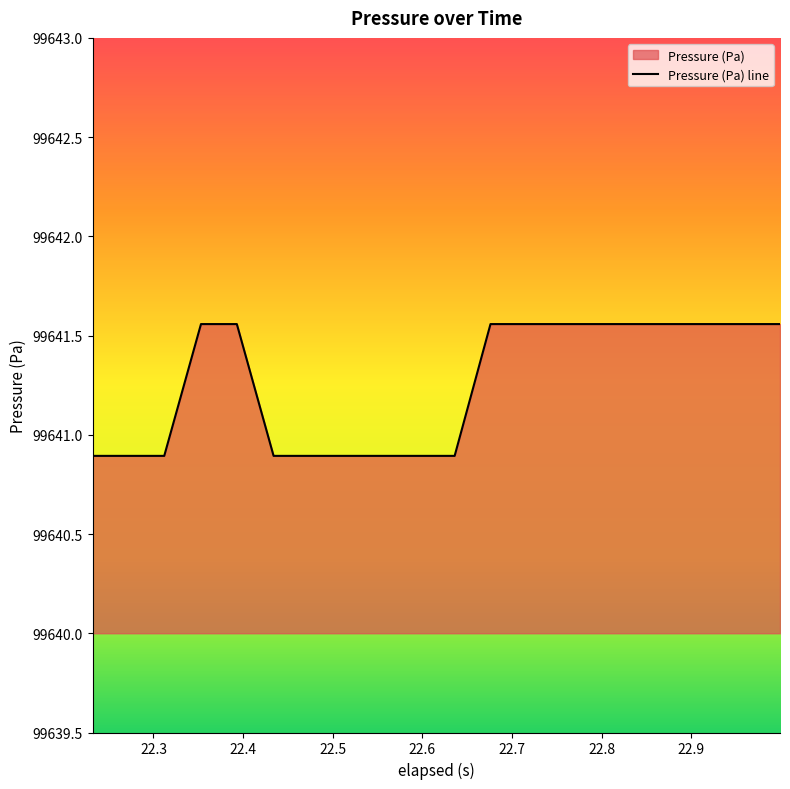

How many lines are shown in the chart?

1